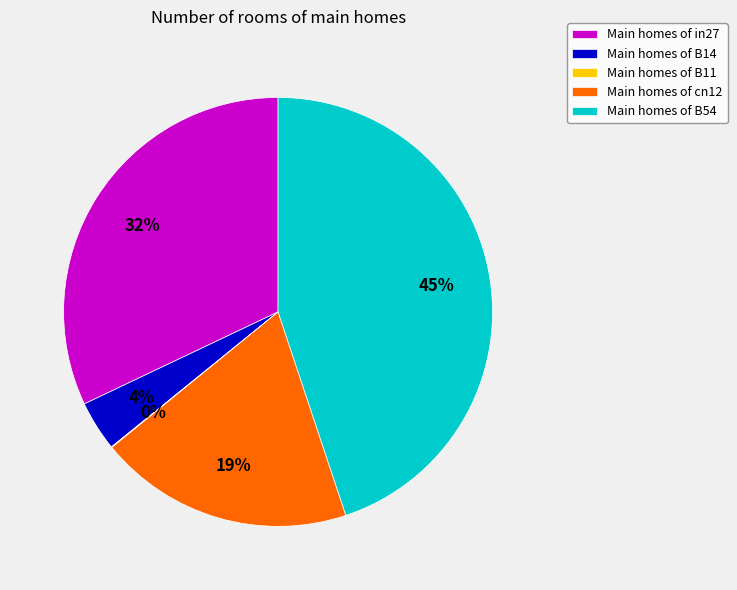

Between Main homes of B14 and Main homes of cn12, which is larger?

Main homes of cn12